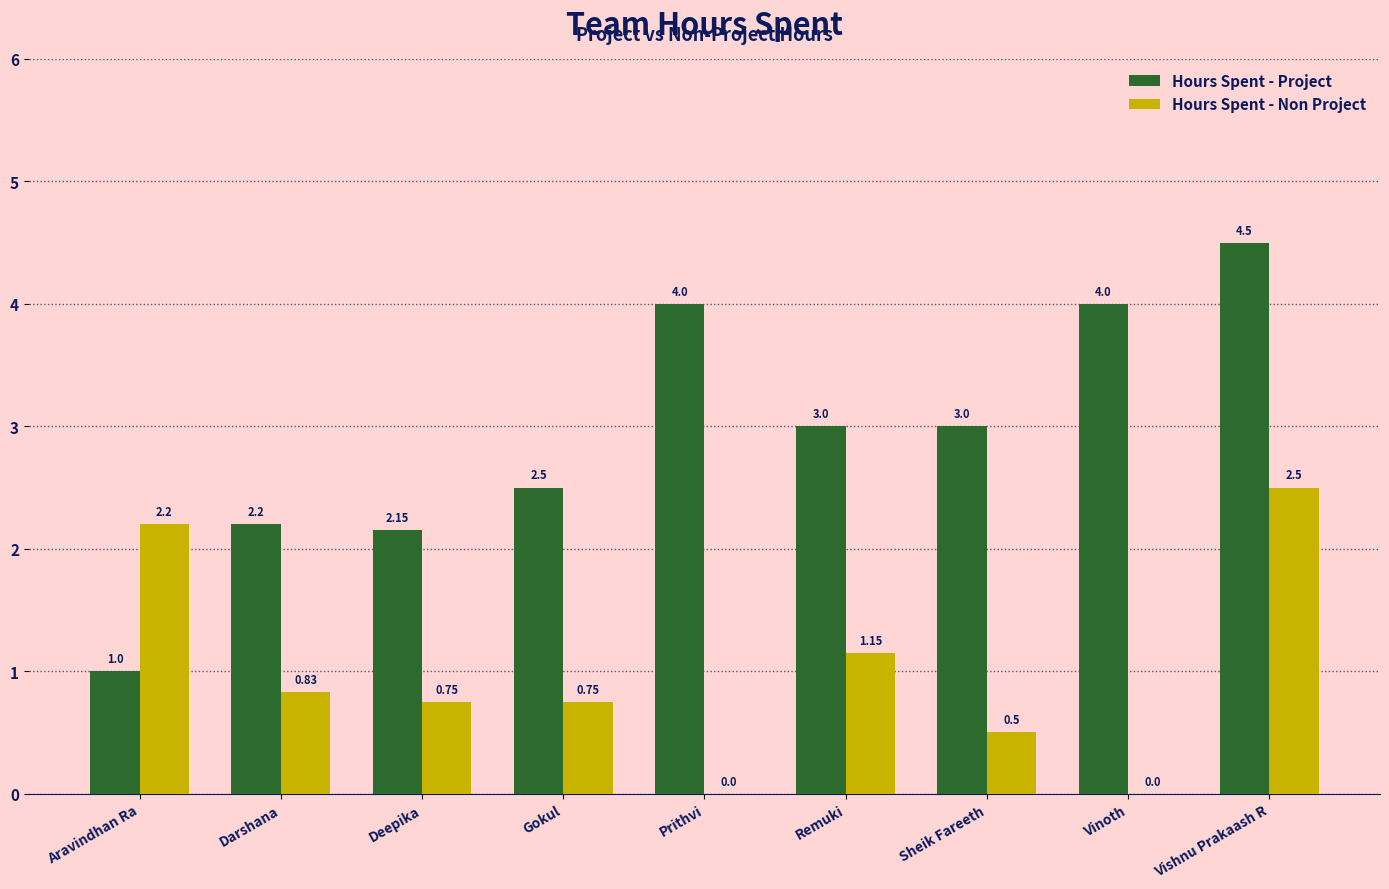

Which label corresponds to the largest value in the chart?

Vishnu Prakaash R